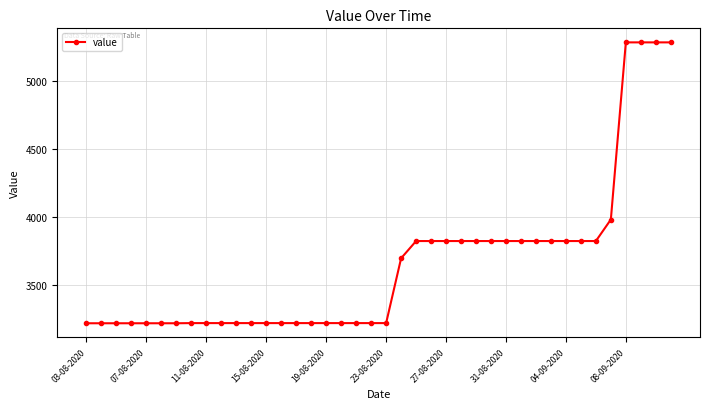

What is the average value?

3653.4